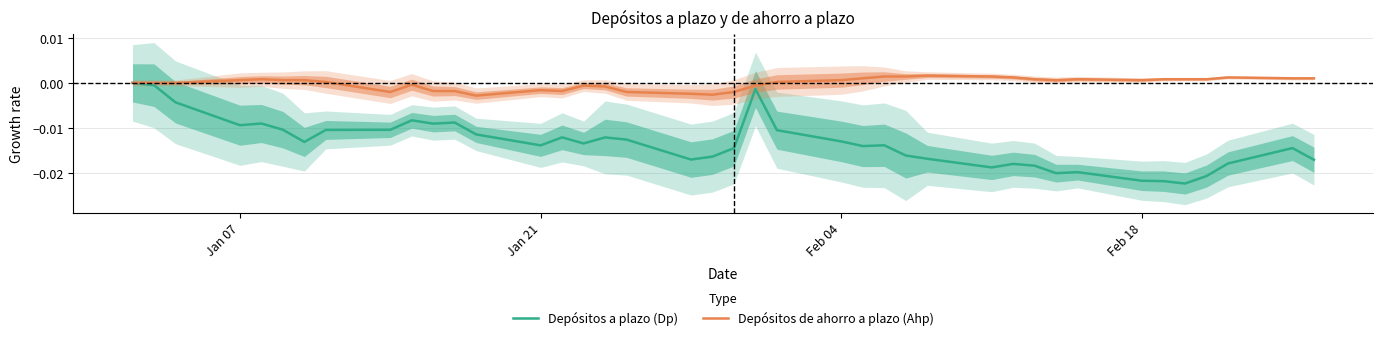

How many values in the Depósitos de ahorro a plazo (Ahp) series exceed 0?

23